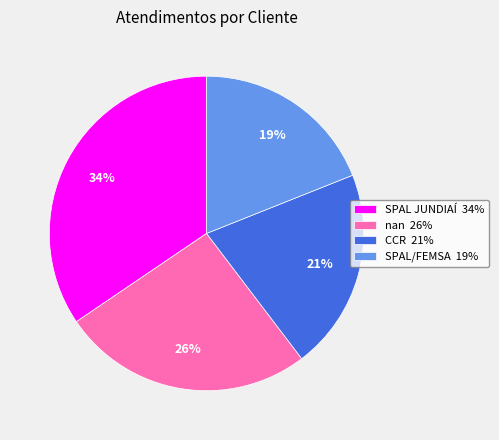

Combined, do CCR 21% and SPAL JUNDIAÍ 34% account for over 50%?

Yes